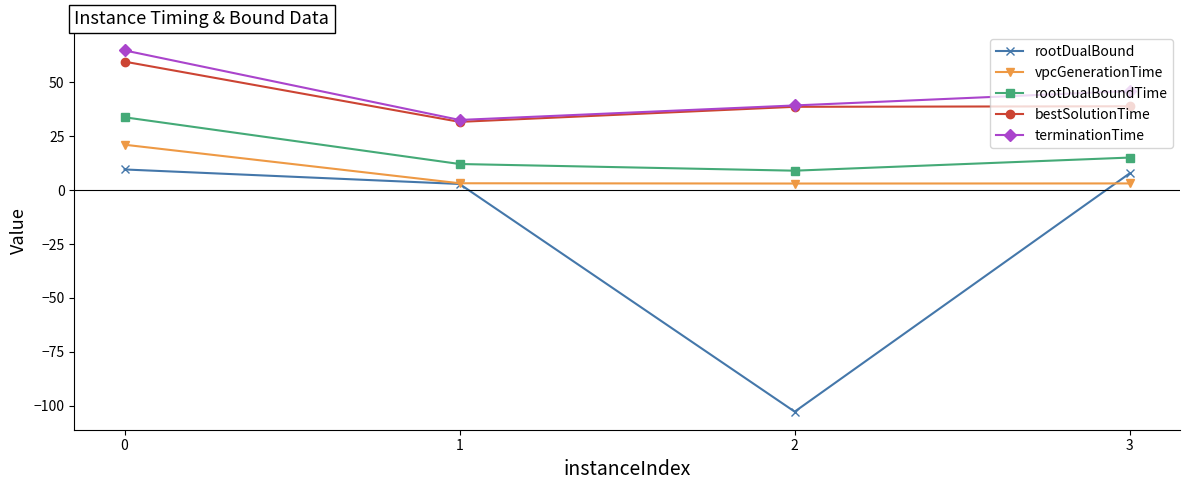

True or false: rootDualBoundTime and terminationTime cross at least once.

False